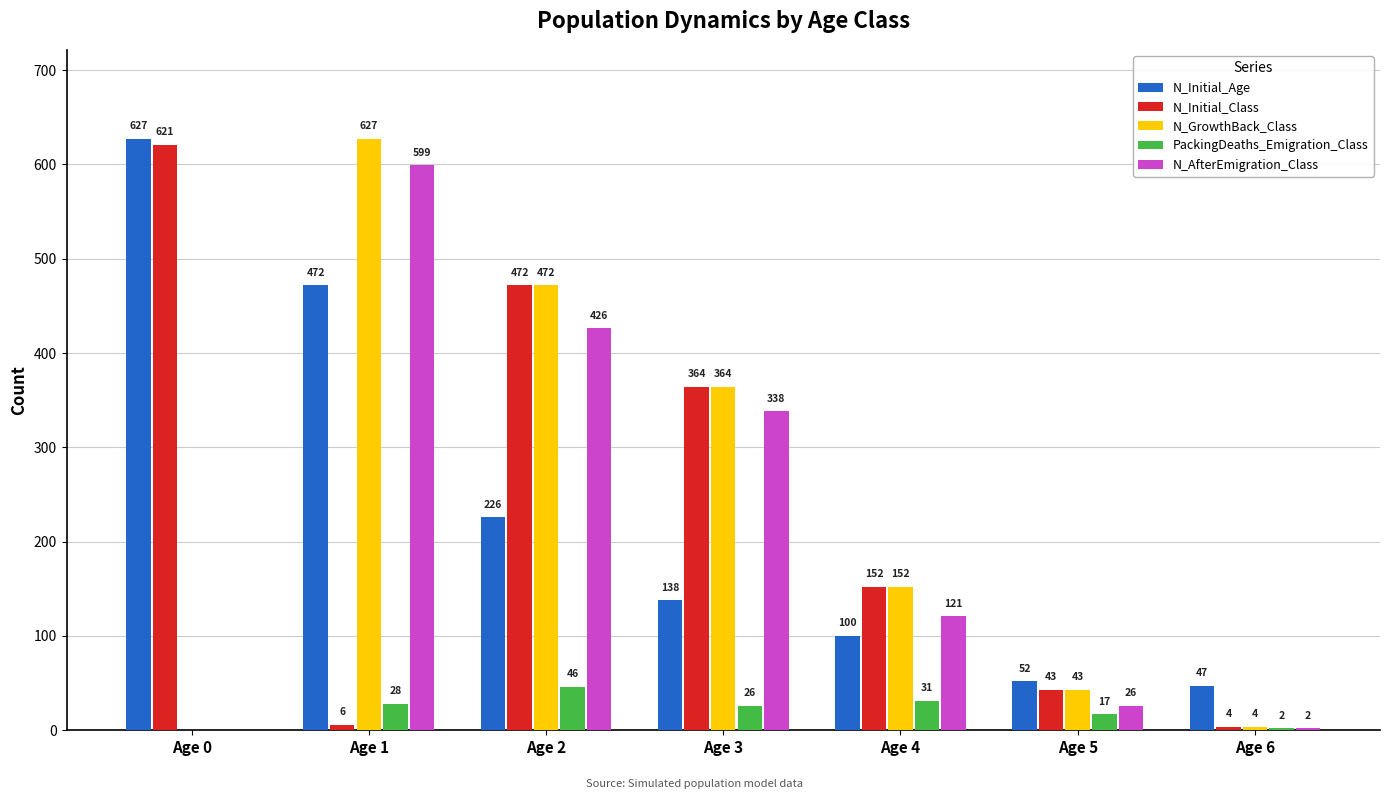

What value does the N_GrowthBack_Class series have at Age 1?

627